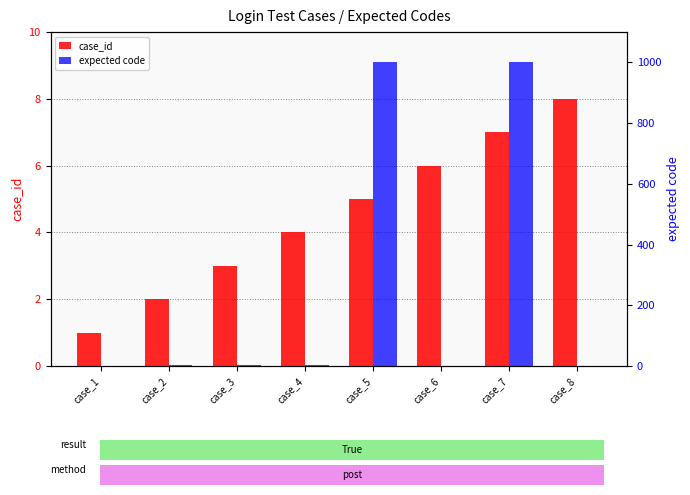

Rank the series at case_4 from lowest to highest value.

expected code, case_id